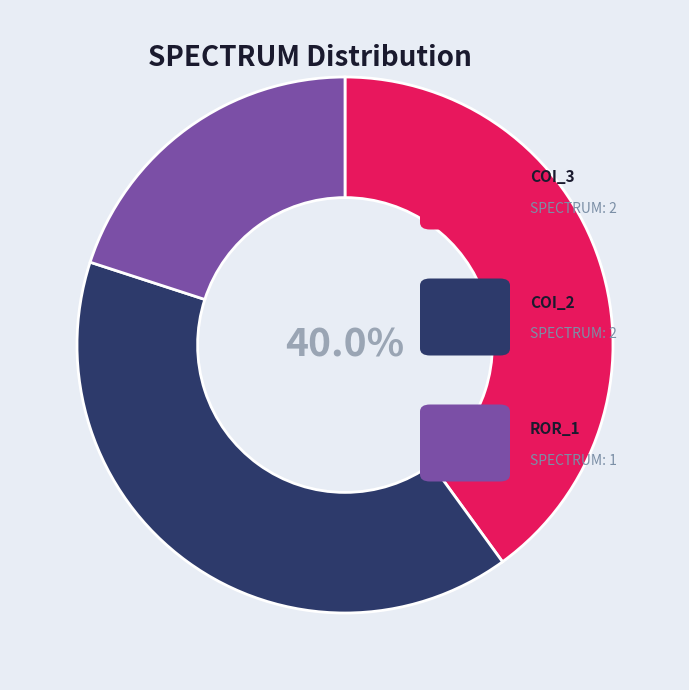

Is there any slice that represents more than half of the pie?

No